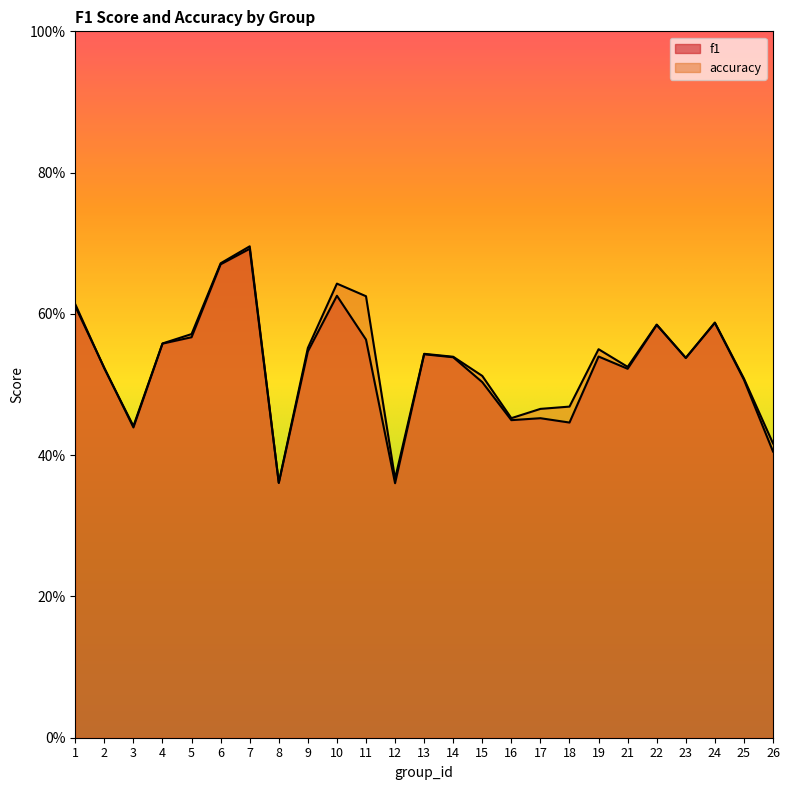

At 2, list the series in order from smallest to largest.

accuracy, f1